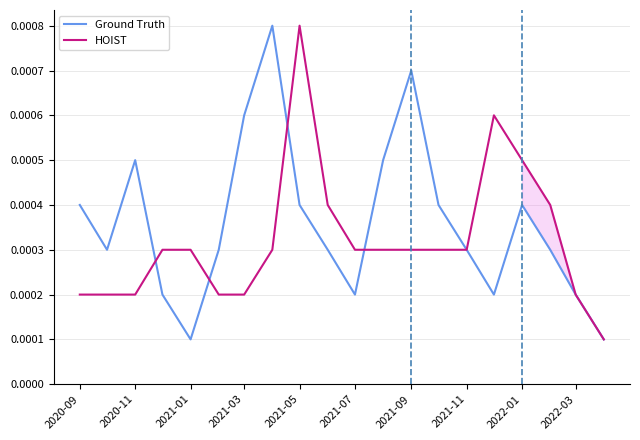

Rank the series by their average value, from lowest to highest.

HOIST, Ground Truth